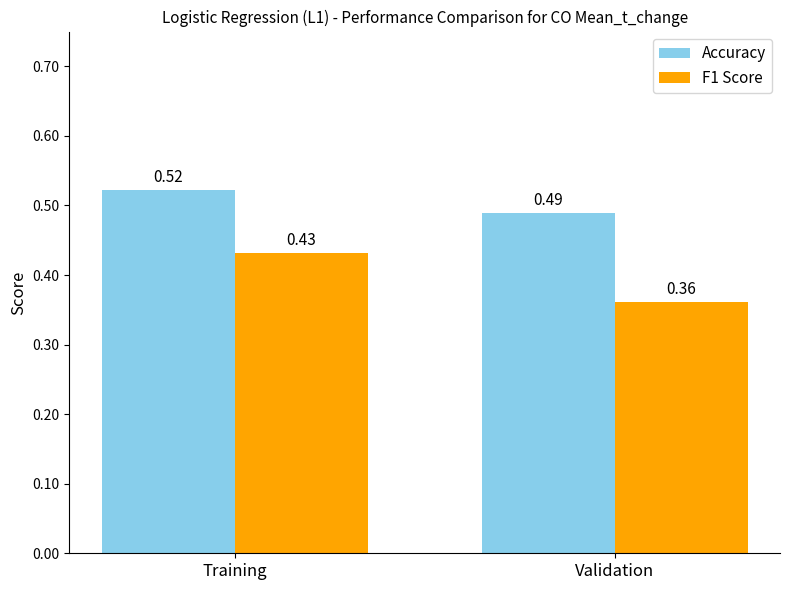

At which label does F1 Score reach its minimum?

Validation